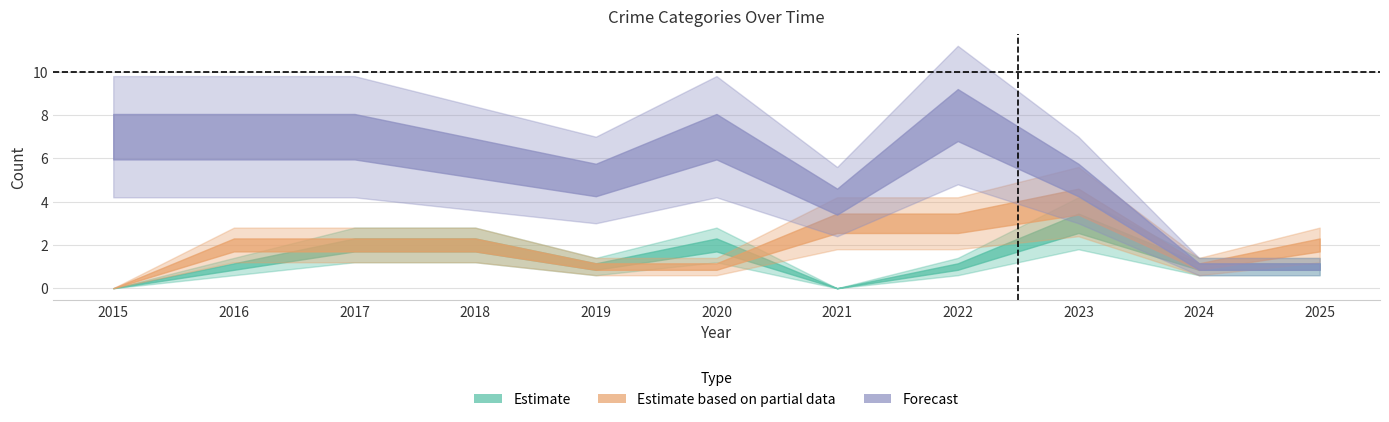

At which label does Aggravated Assault first exceed 1?

2017